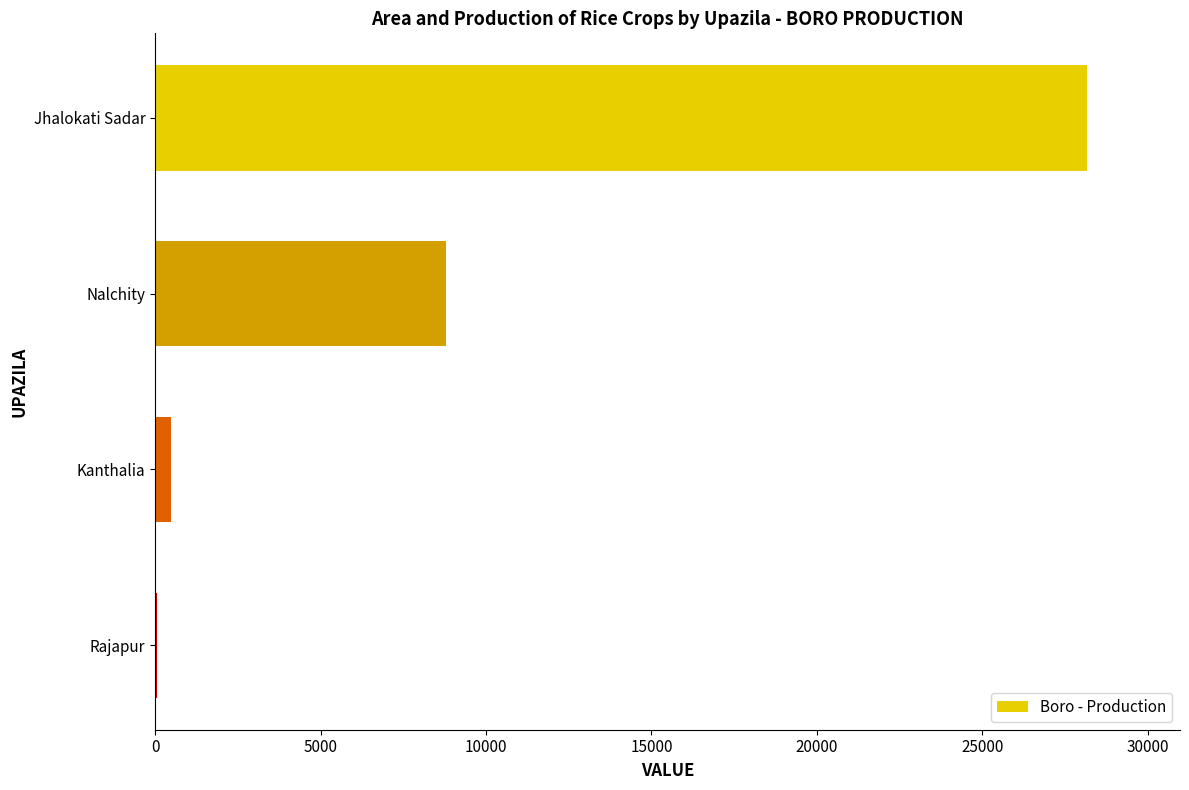

What is the maximum value shown in the chart?

28155